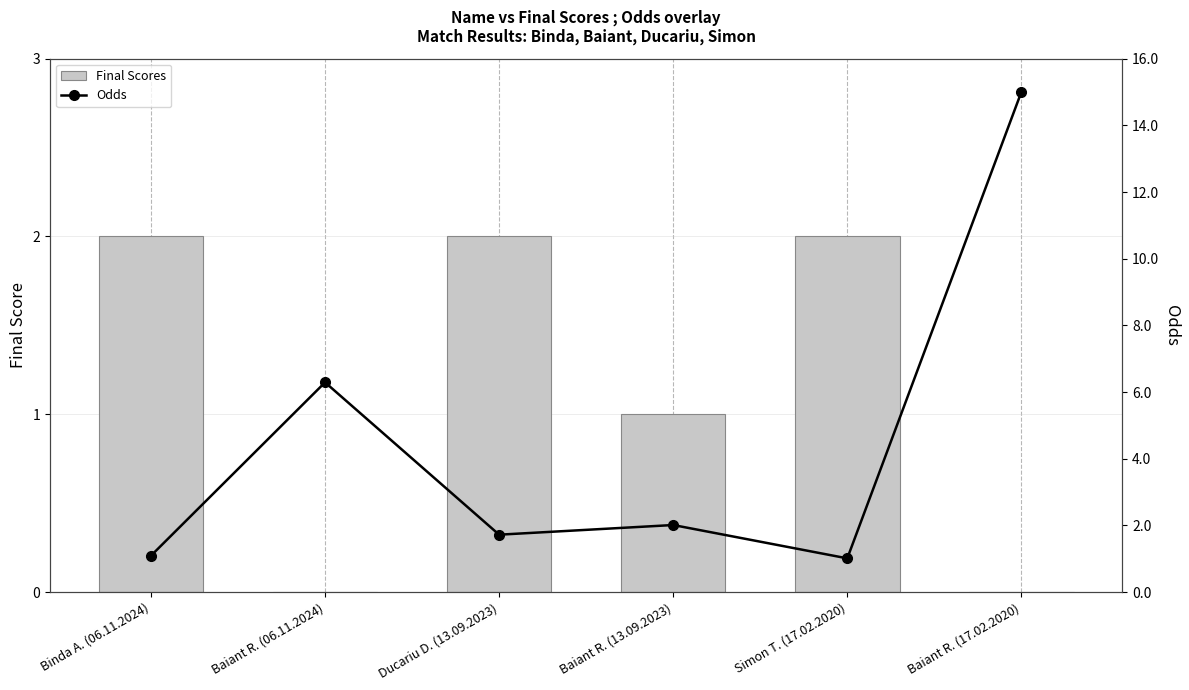

Count the number of data series in this chart.

2